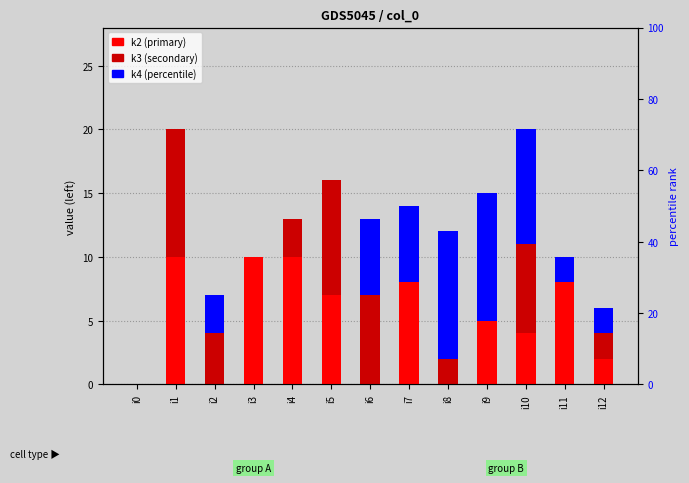

At how many categories does at least one series exceed 0?

12